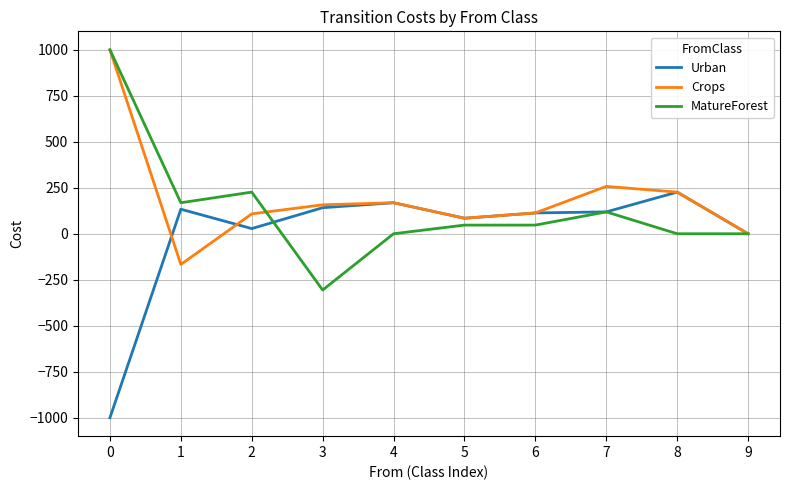

Count the number of data series in this chart.

3